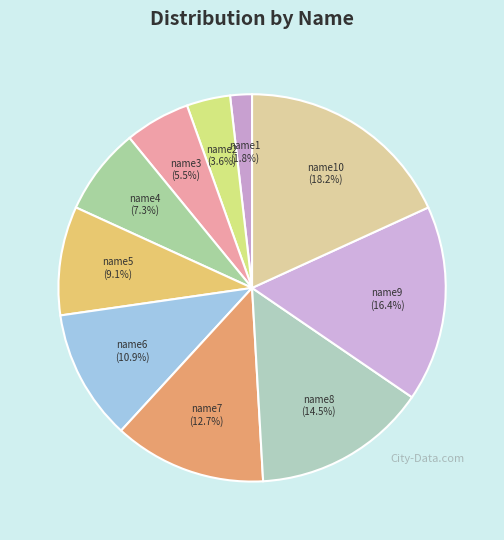

Is the sum of name4 (7.3%) and name9 (16.4%) greater than half?

No